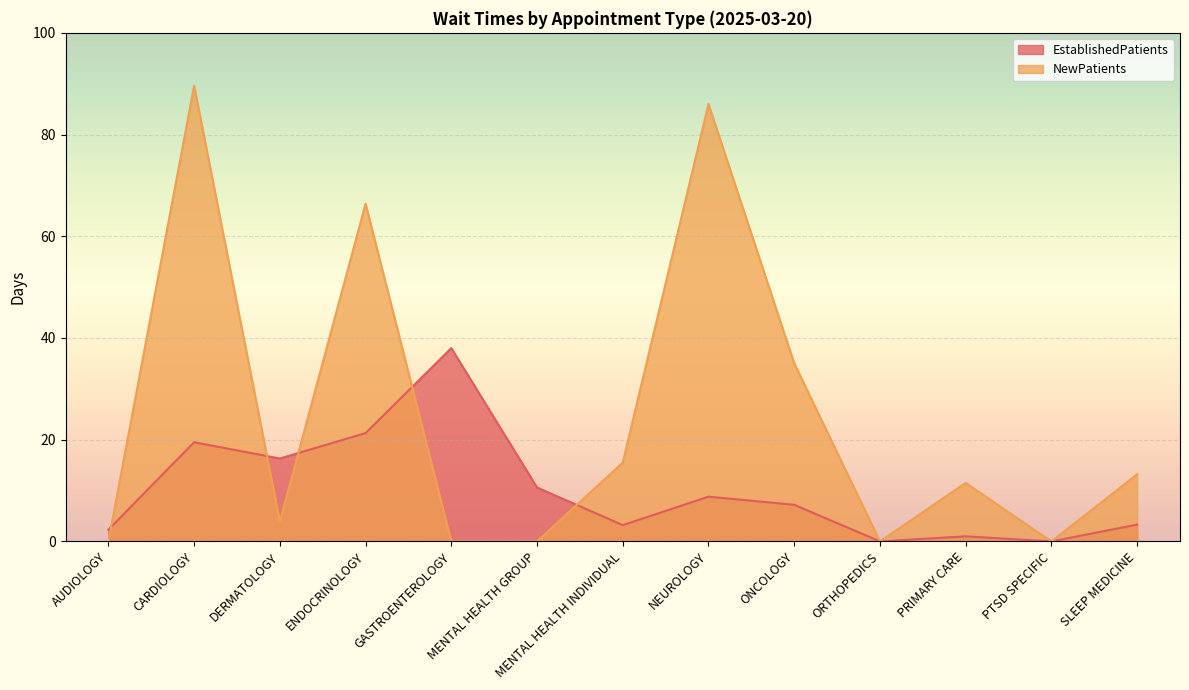

What is the difference between the EstablishedPatients values at NEUROLOGY and MENTAL HEALTH INDIVIDUAL?

5.6